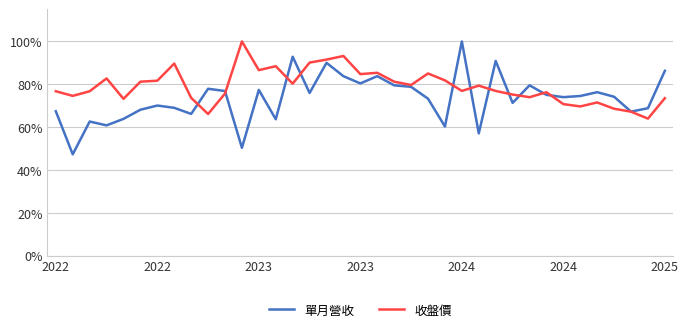

What is the maximum value shown in the chart?

1.0